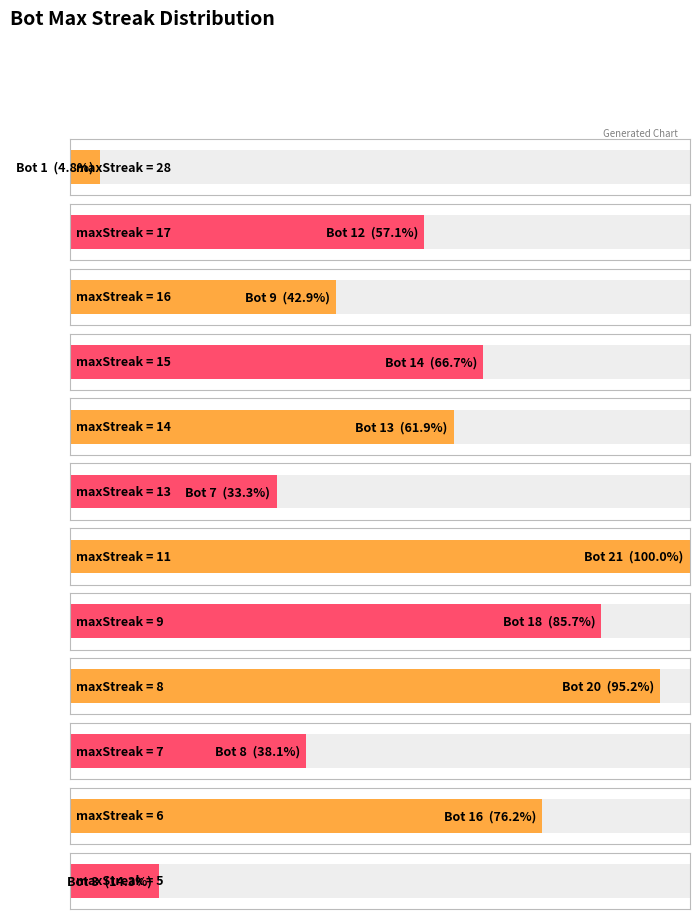

Does the chart contain any negative values?

No